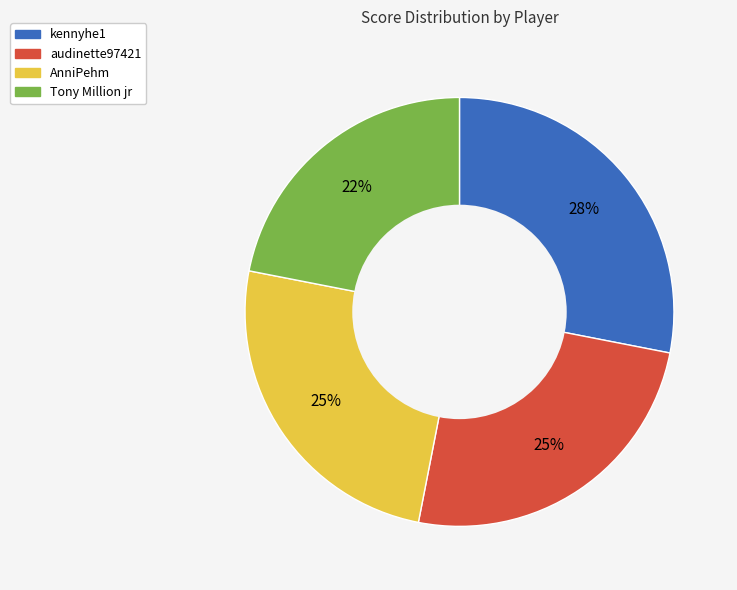

Does any single category account for the majority?

No